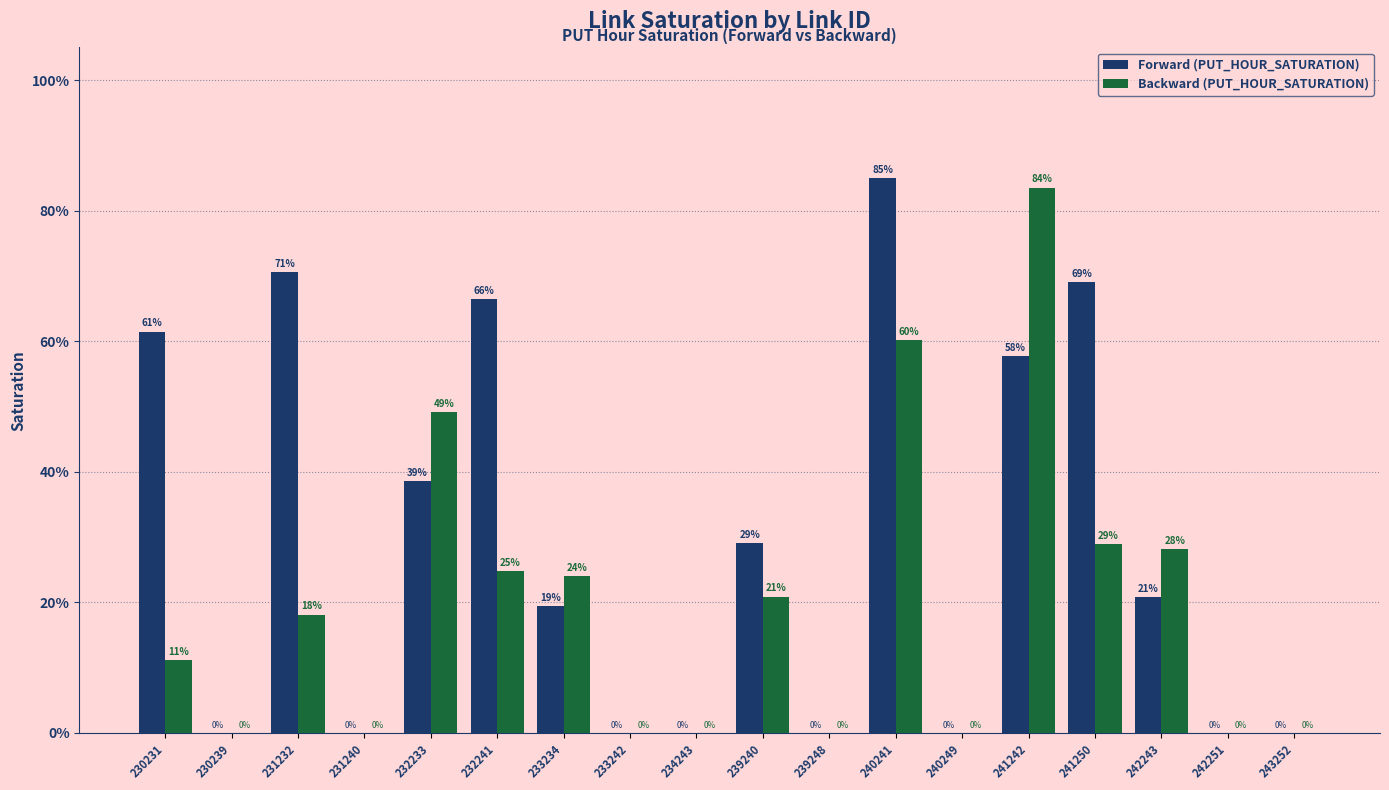

What is the maximum value for Backward (PUT_HOUR_SATURATION)?

0.8